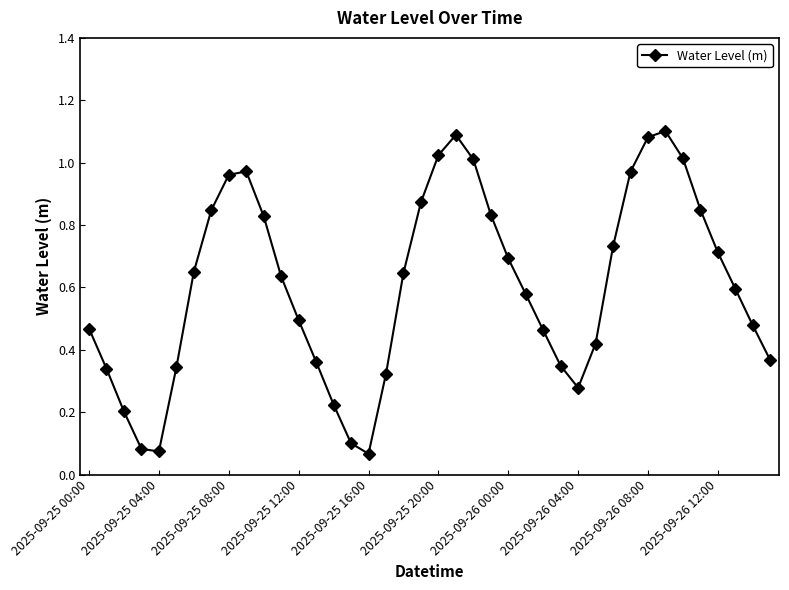

What is the sum of all values?

24.1